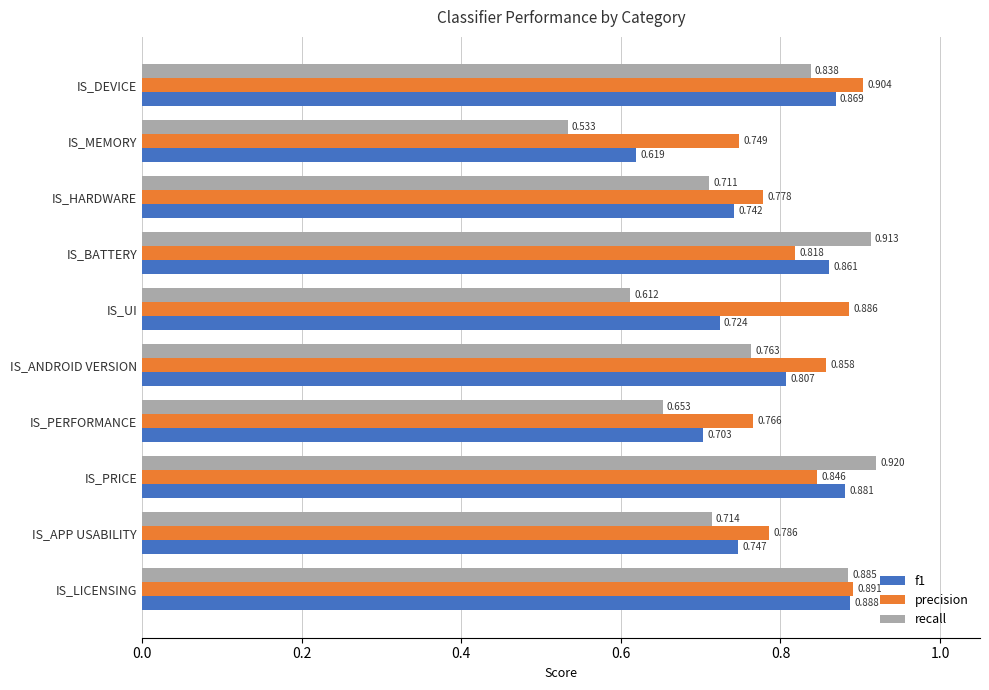

At which category does the chart reach its peak across all series?

IS_PRICE